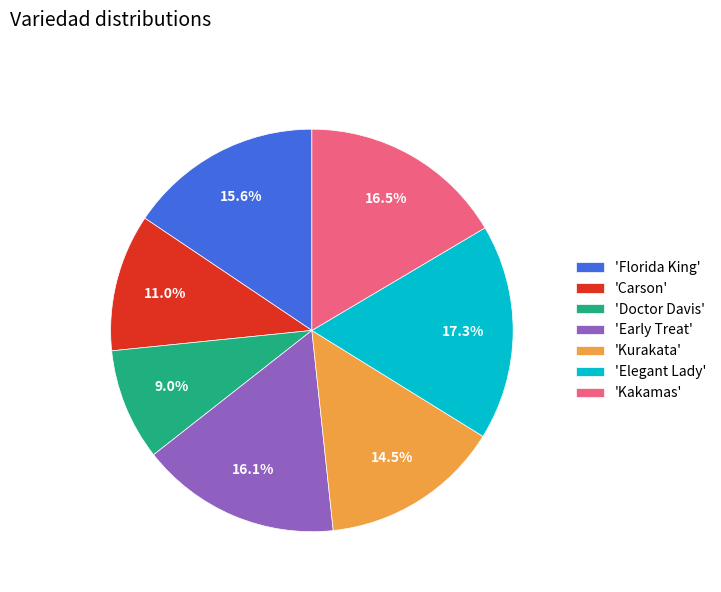

What is the largest slice in the pie chart?

'Elegant Lady'